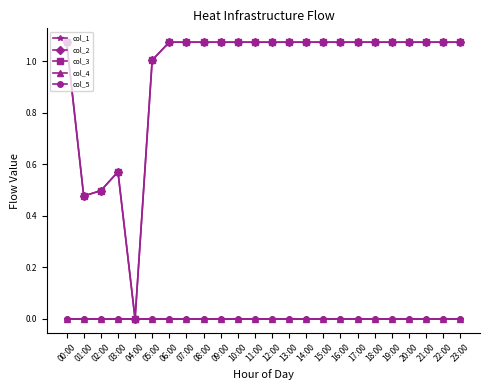

The value of col_2 at 02:00 is 0.1. True or false?

False